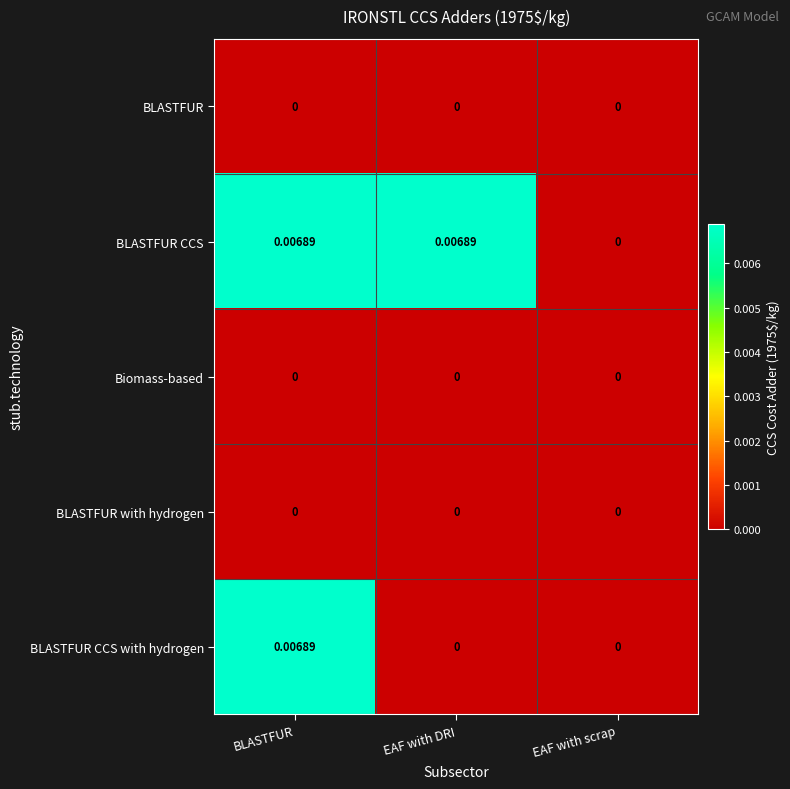

Between EAF with DRI and EAF with scrap, which series saw the biggest shift?

BLASTFUR CCS